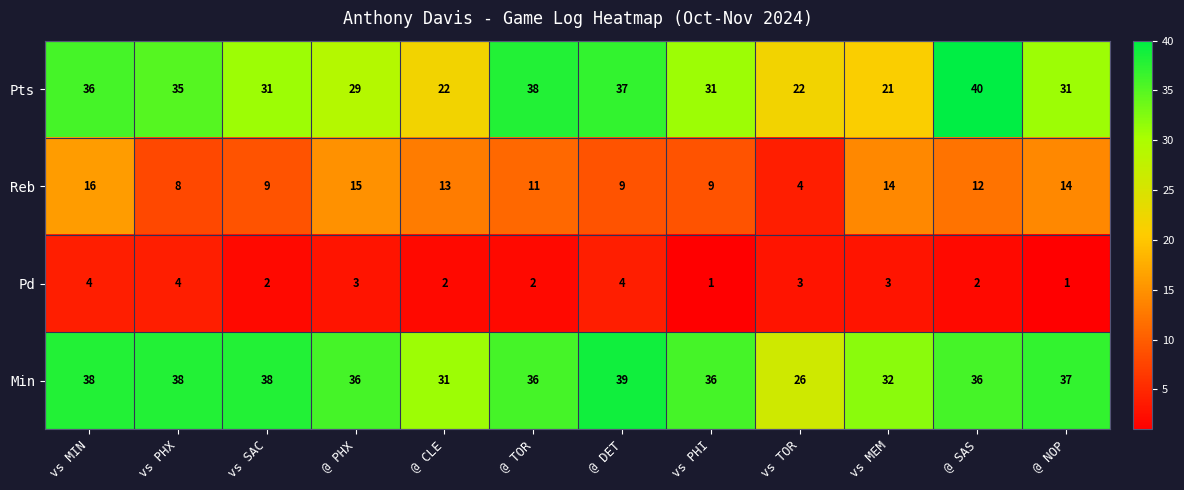

What is the total value across all series at vs PHX?

85